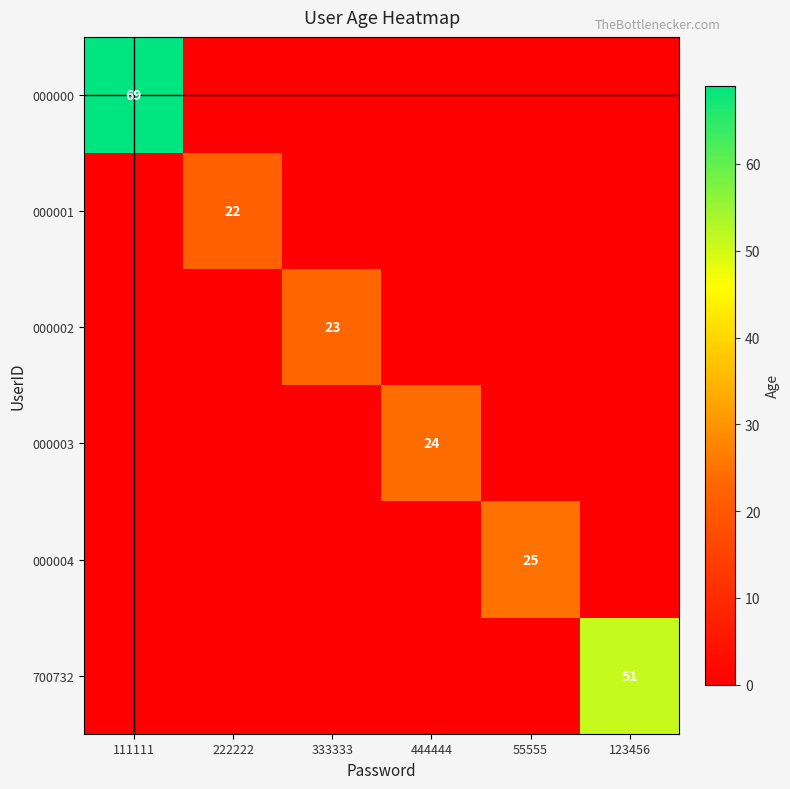

The 000000 series shows 69 at 111111. True or false?

True